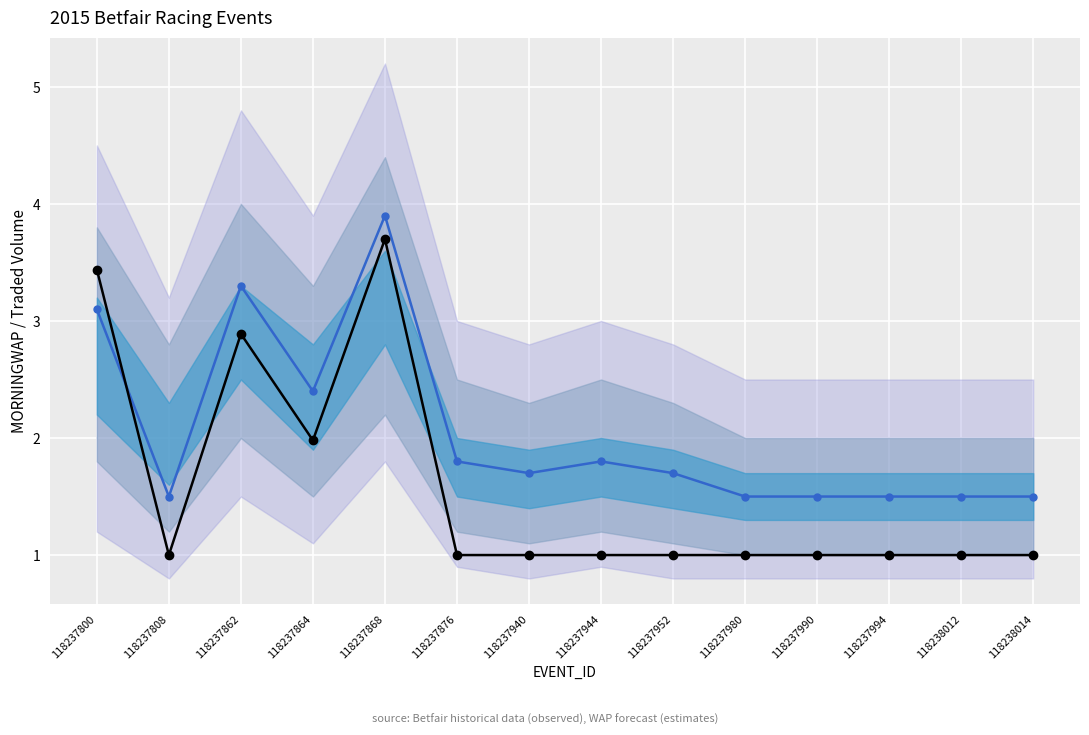

Read the Observed Data value at 118237862.

2.9